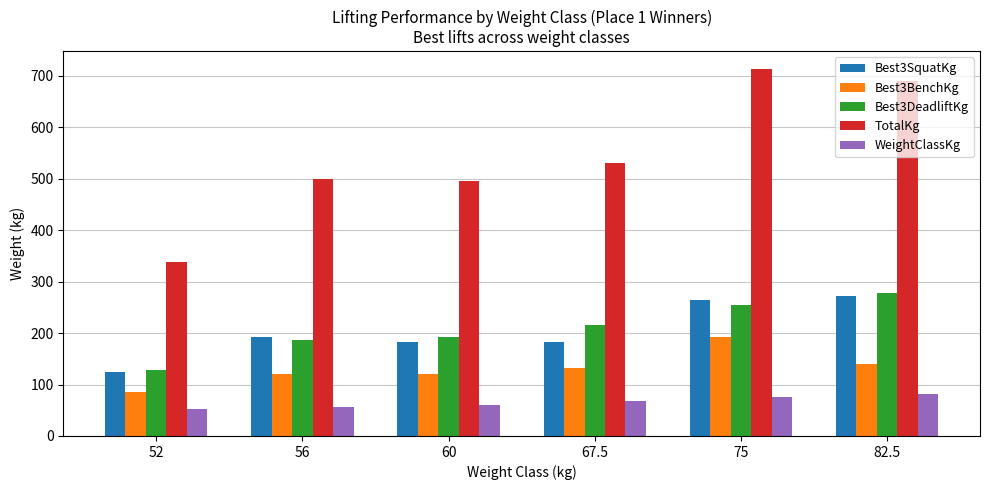

At how many categories does at least one series exceed 279?

6